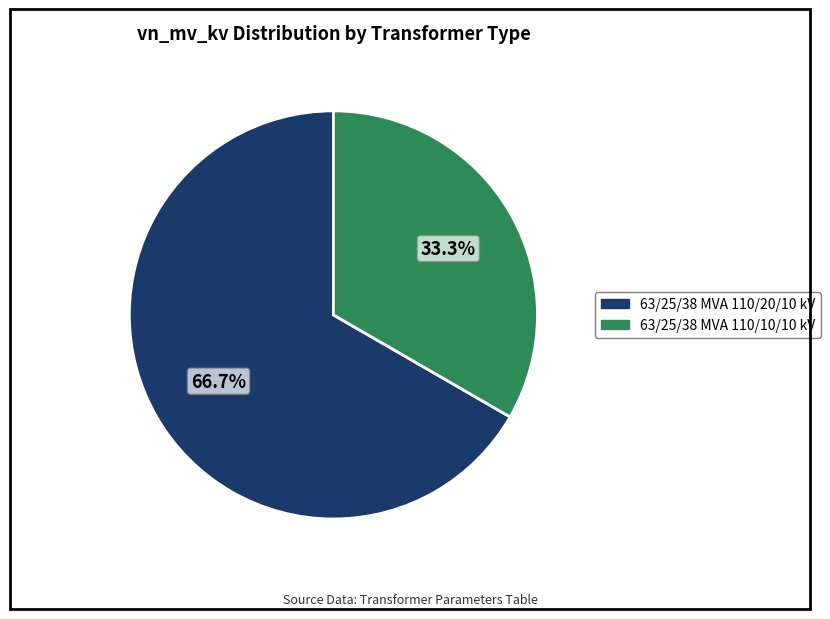

Which slice represents more than half of the pie?

63/25/38 MVA 110/20/10 kV